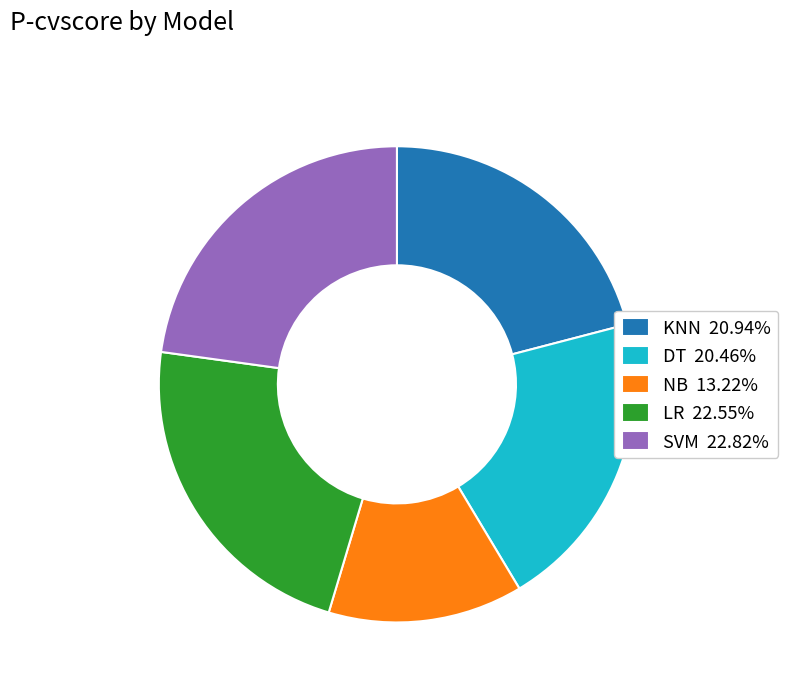

Is the sum of DT and SVM greater than half?

No